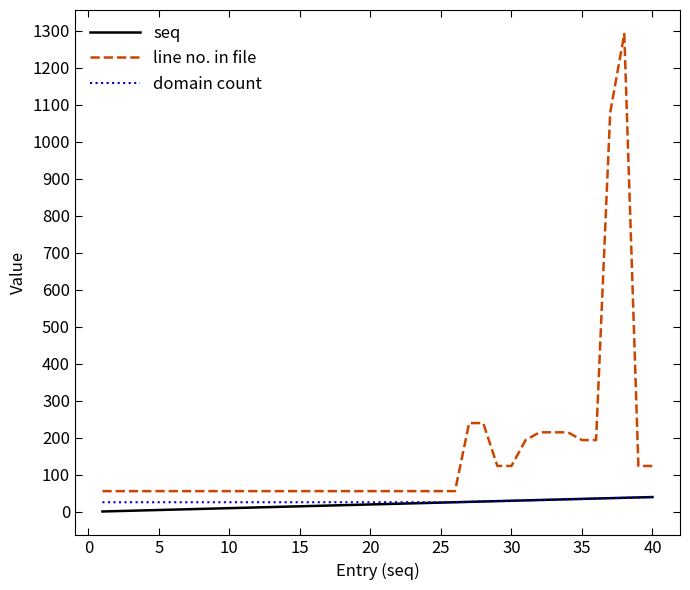

Which series has the widest spread of values?

line no. in file